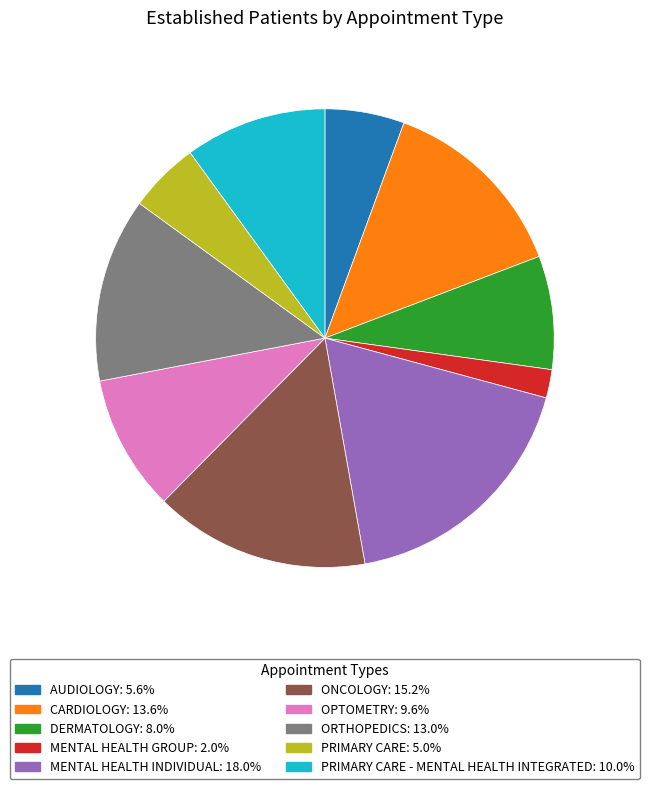

Does any single category account for the majority?

No